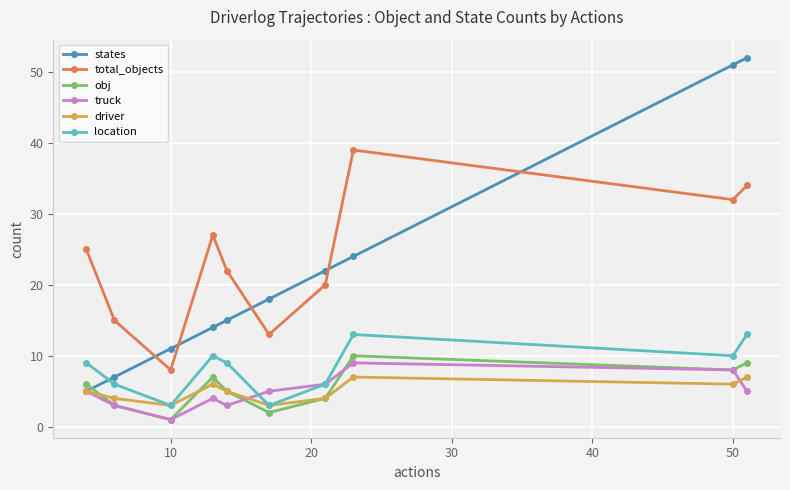

True or false: total_objects and obj intersect in this chart.

False